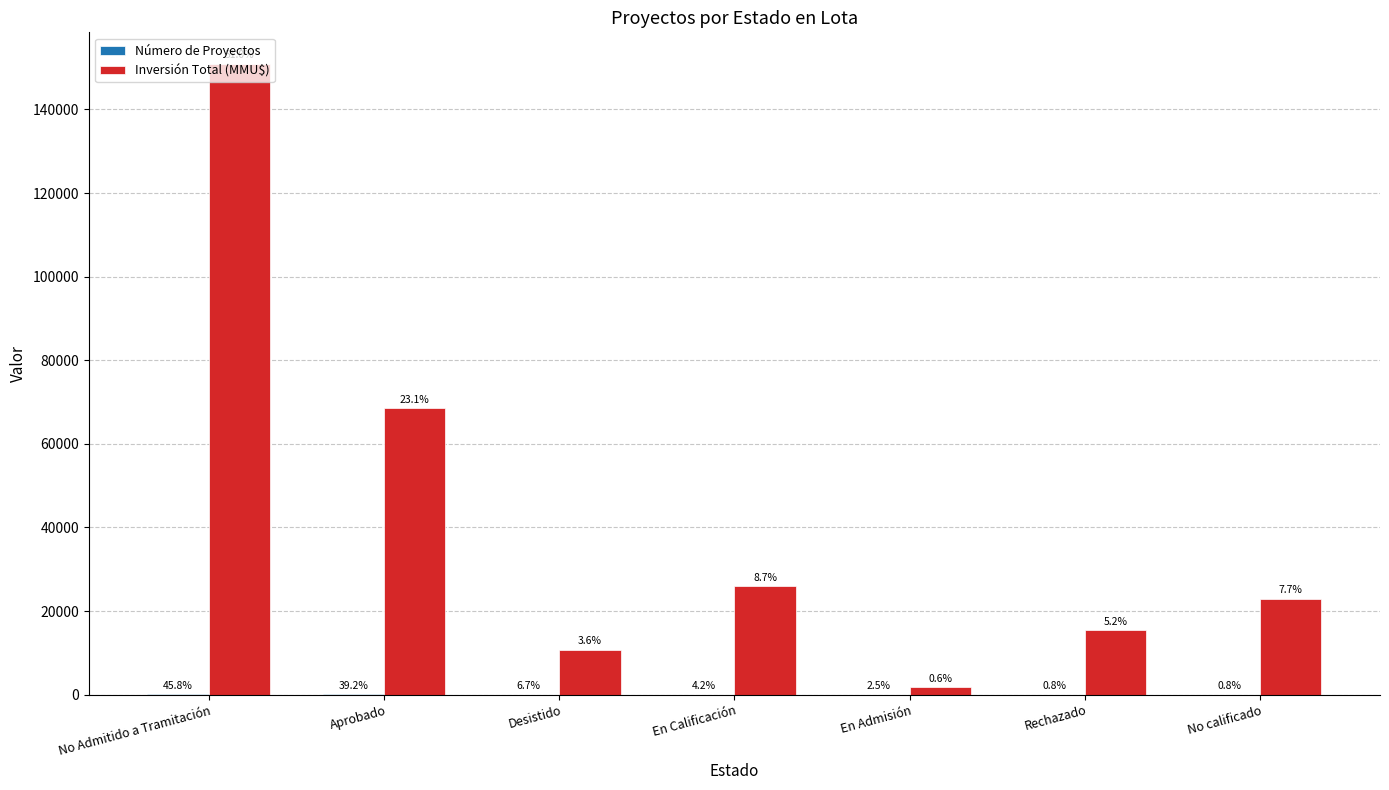

Which category has the lowest value across all series?

Rechazado